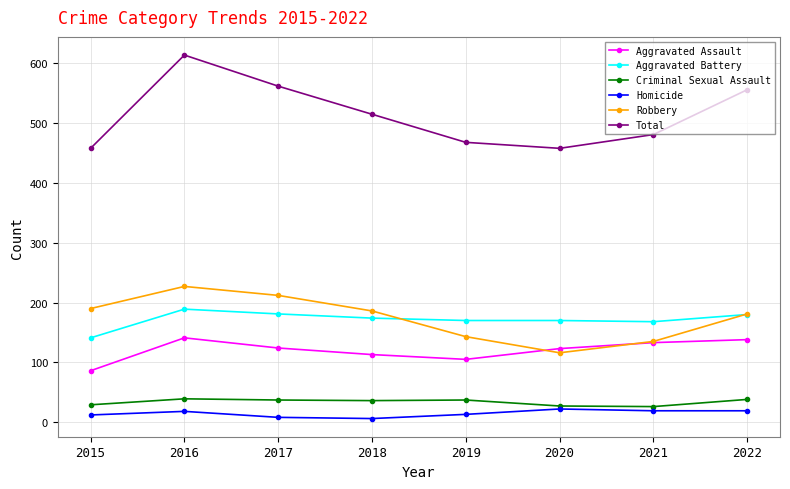

Is this an area chart (filled region under the line)?

No